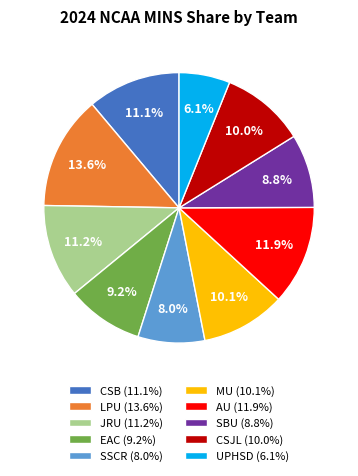

True or false: UPHSD accounts for 2% of the total.

False